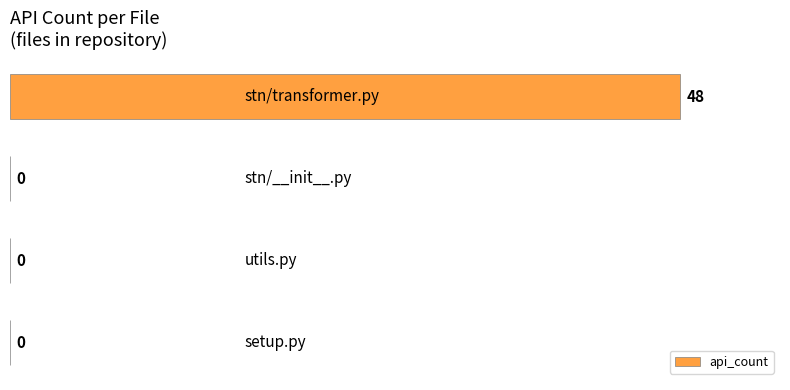

How many positive values are there?

1